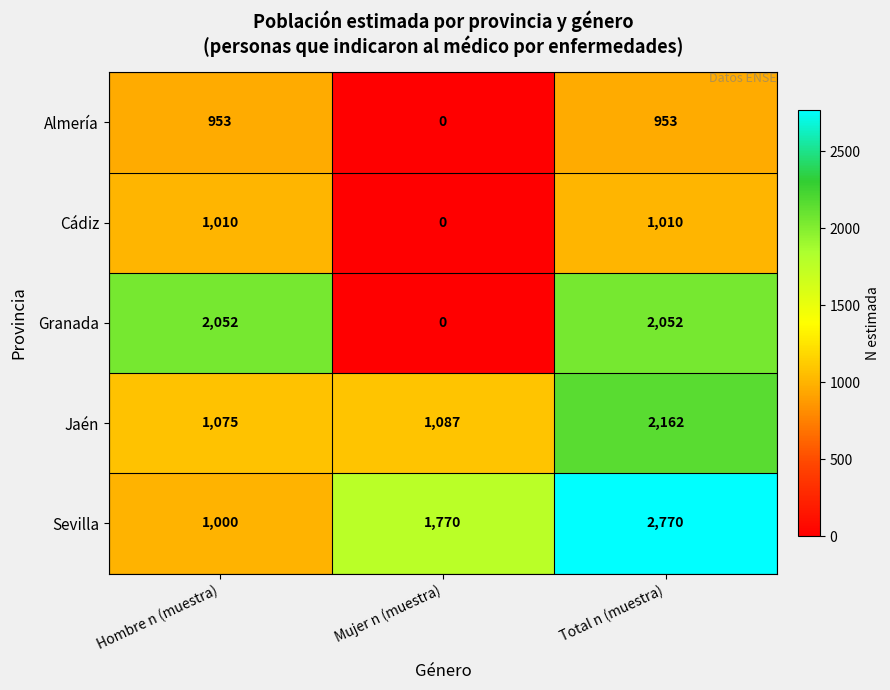

Reading right to left, extract all data points from this chart.

Almería: Total n (muestra)=953	Mujer n (muestra)=0	Hombre n (muestra)=953
Cádiz: Total n (muestra)=1010	Mujer n (muestra)=0	Hombre n (muestra)=1010
Granada: Total n (muestra)=2052	Mujer n (muestra)=0	Hombre n (muestra)=2052
Jaén: Total n (muestra)=2162	Mujer n (muestra)=1087	Hombre n (muestra)=1075
Sevilla: Total n (muestra)=2770	Mujer n (muestra)=1770	Hombre n (muestra)=1000